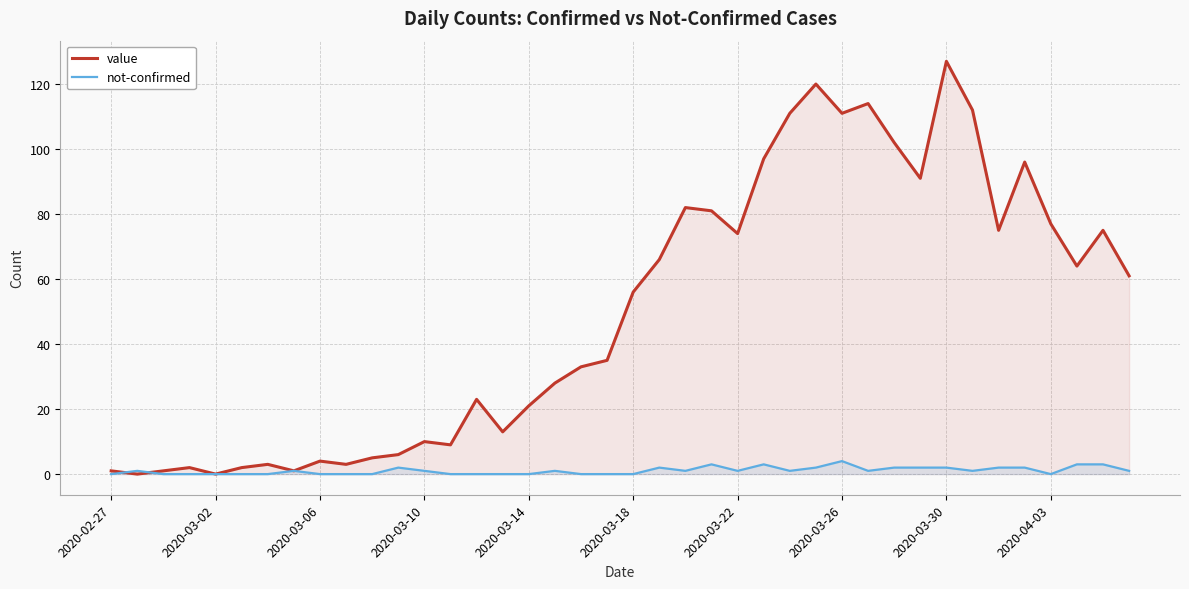

Where is value nearest to the value 63?

37